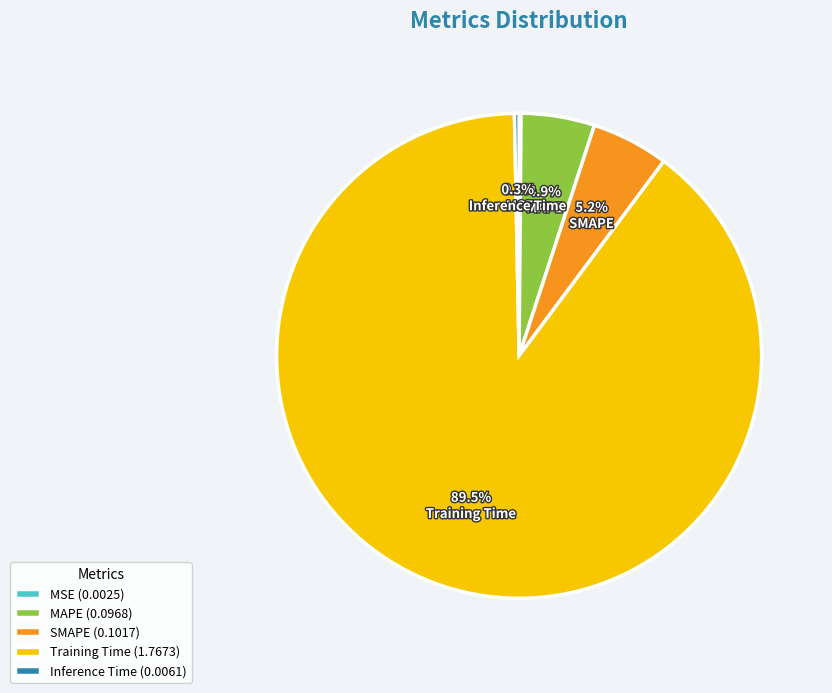

Which has a higher value, Training Time or Inference Time?

Training Time